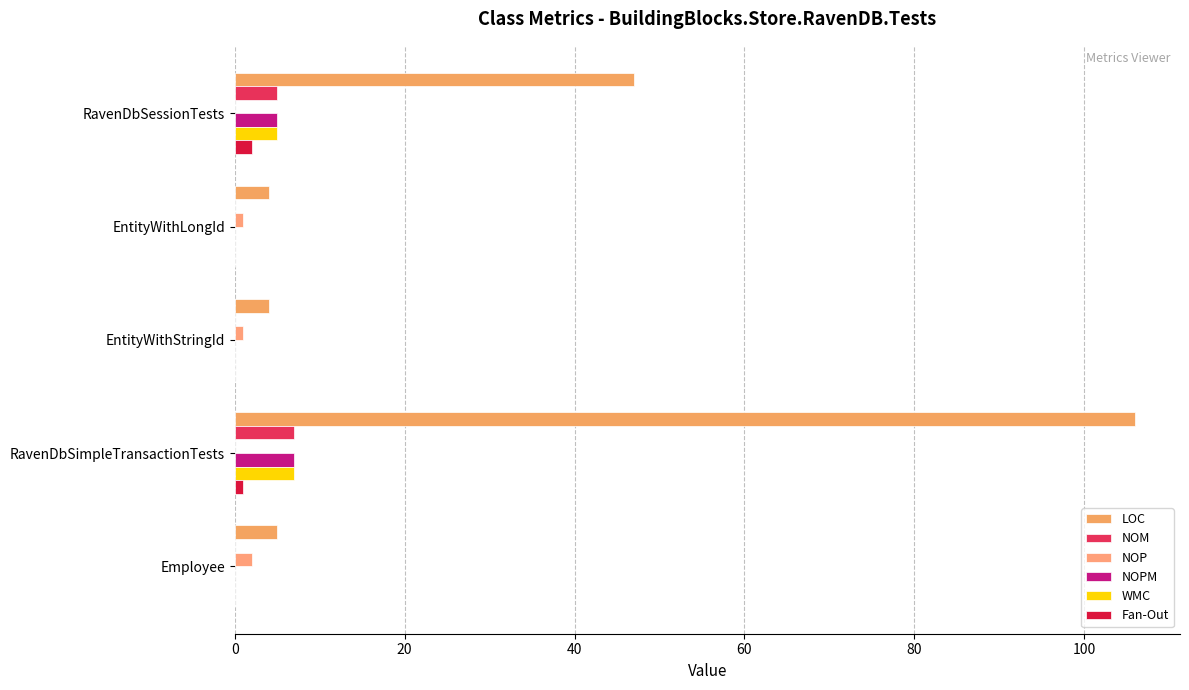

Count the number of data series in this chart.

6